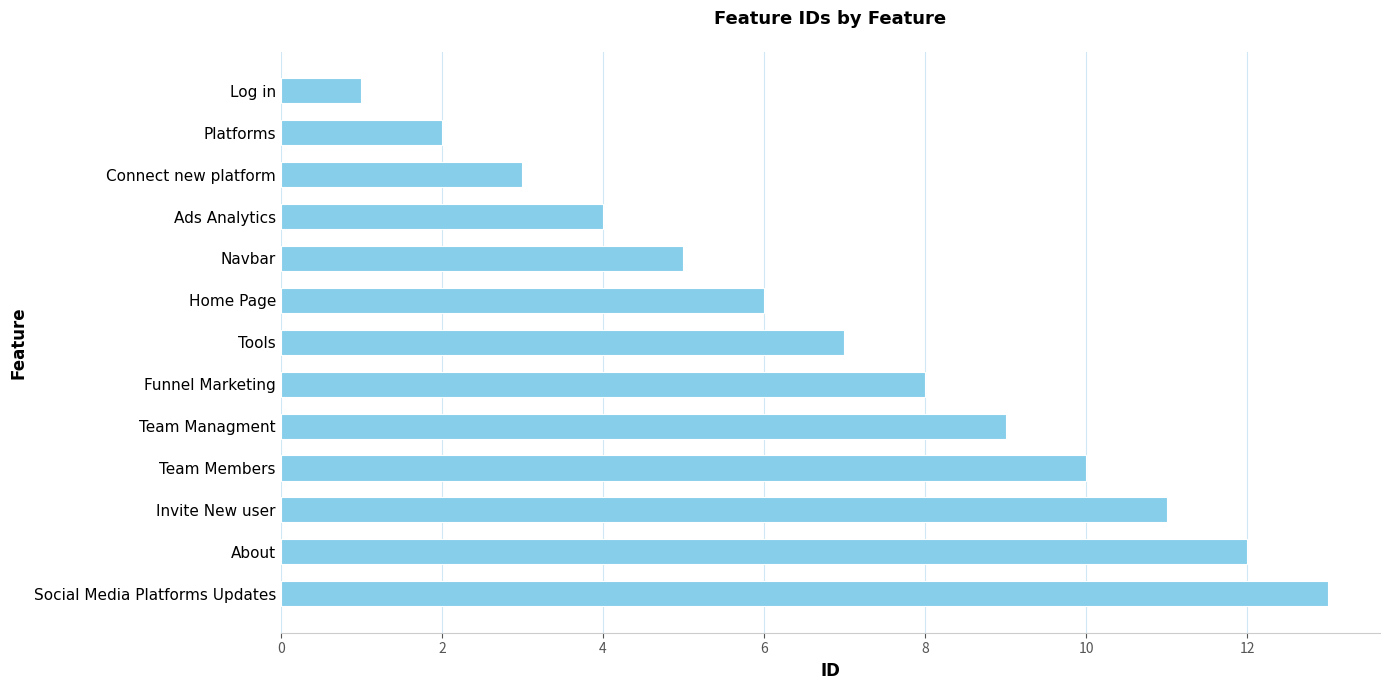

What is the change in value from Home Page to Platforms?

-4